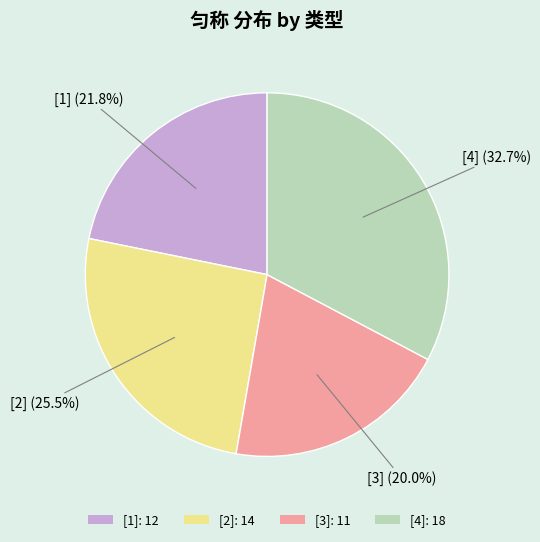

Combined, do [3]: 11 and [4]: 18 account for over 50%?

Yes